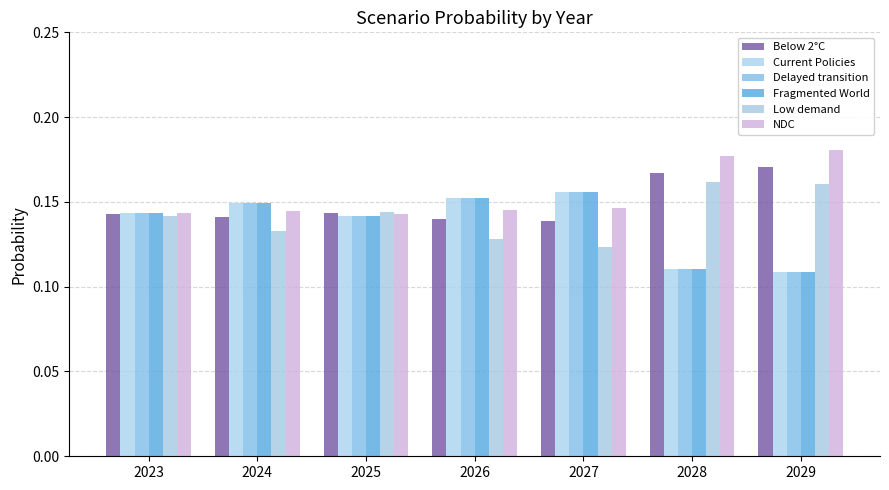

Count the Delayed transition values in the range 0 to 1.

7